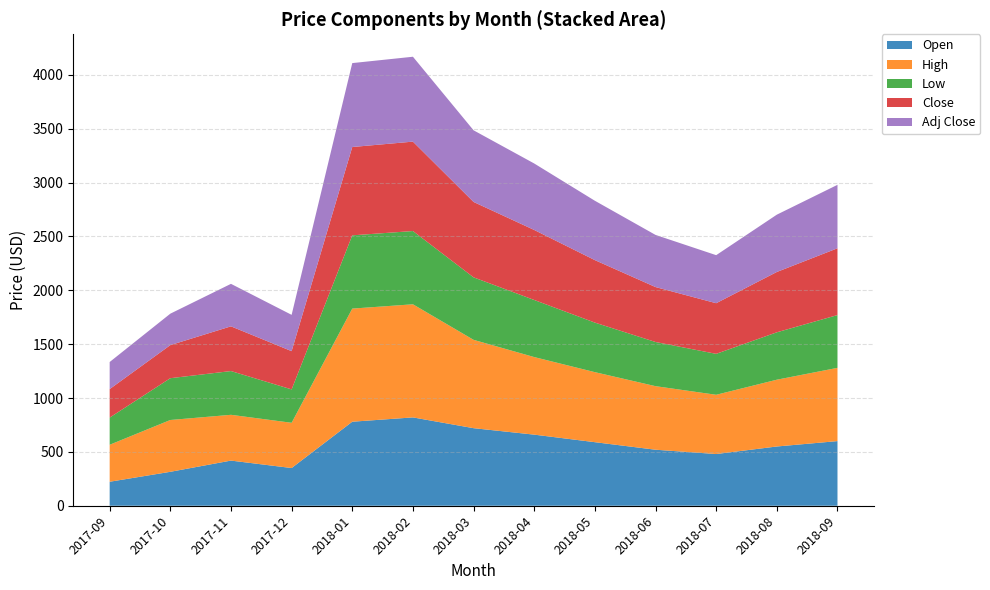

What is the total value across all series at 2018-02?

4168.0